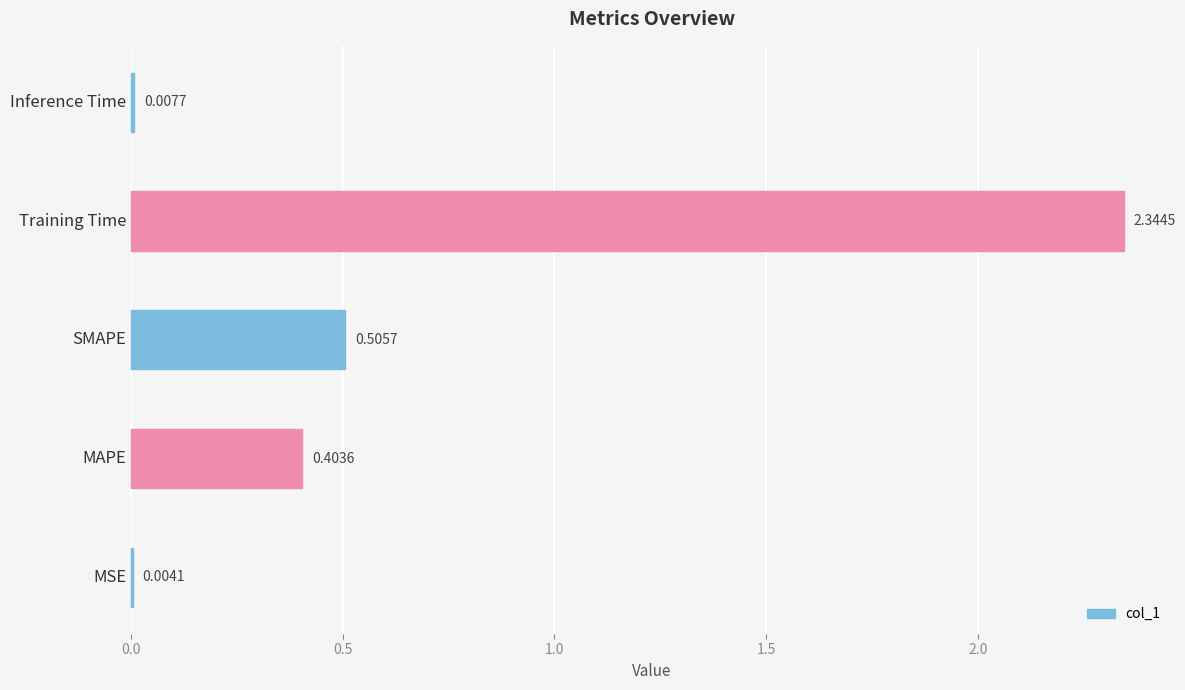

Which category has the highest value across all series?

Training Time